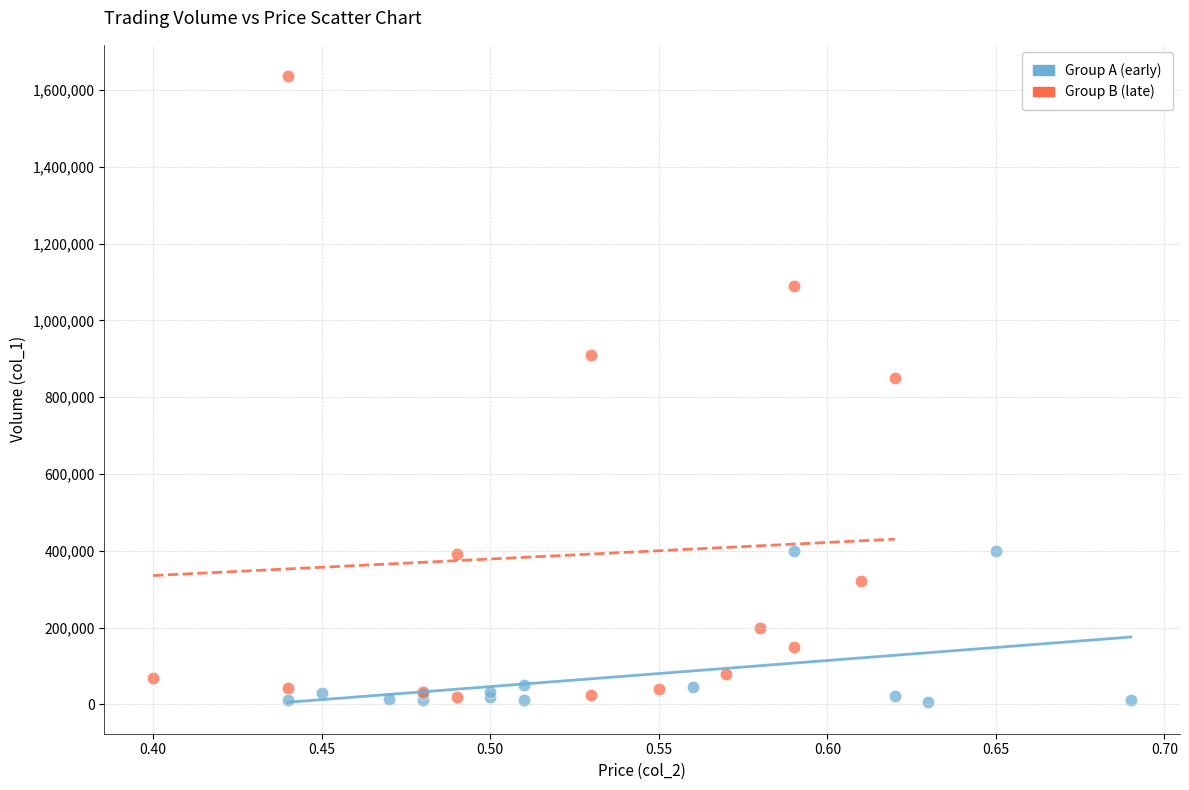

Which series has the widest spread of Y values?

Group B (late)